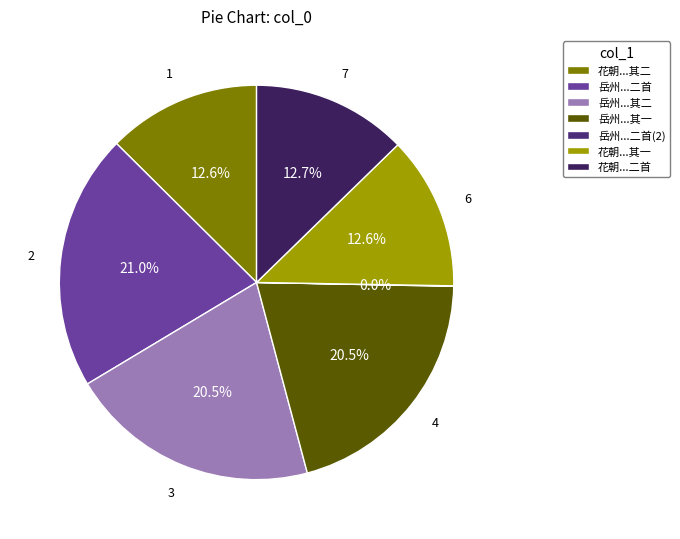

Which category has the biggest portion of the pie?

岳州宴别潭州王熊二首